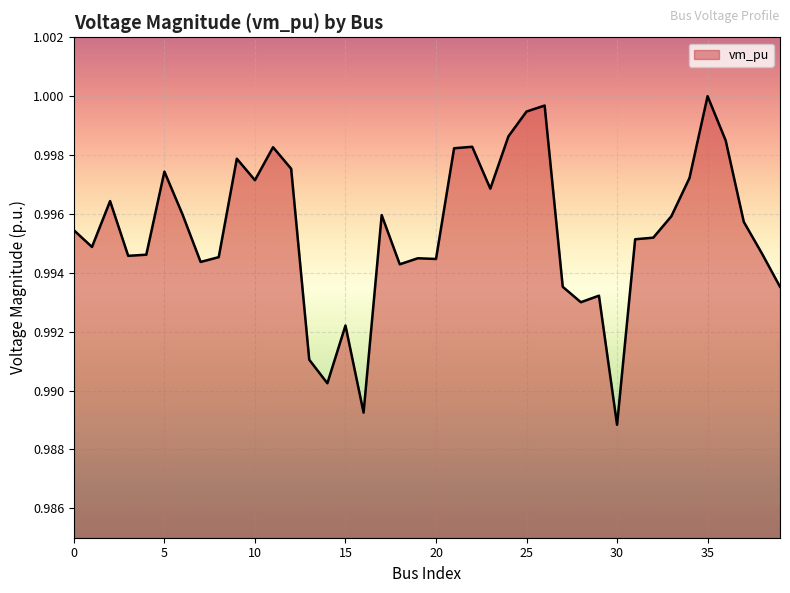

At which label is the value closest to 0?

30